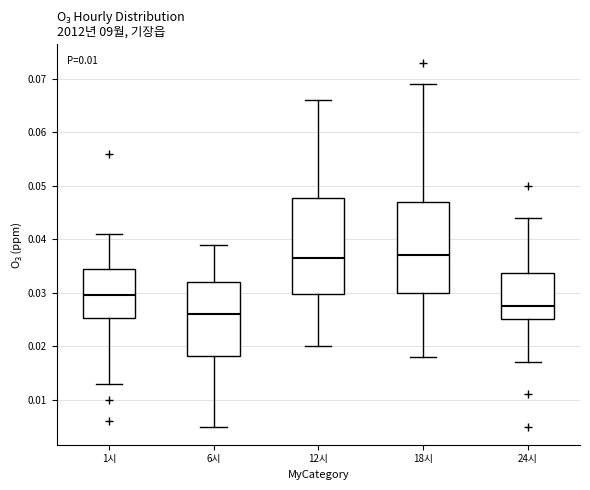

Where does the median line of the box for 6시 sit on the y-axis? The values are not printed on the chart, so give them approximately, as read against the axis.

0.026